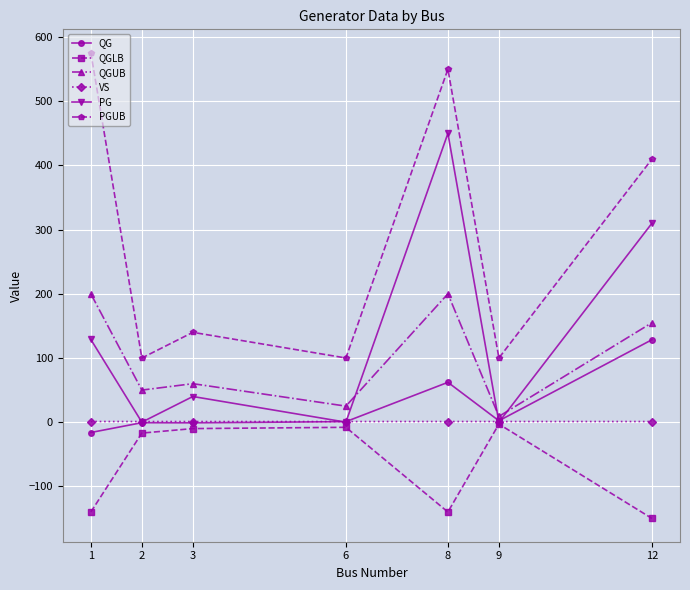

Is the value of VS at 2 greater than the value of QGUB at 6?

No